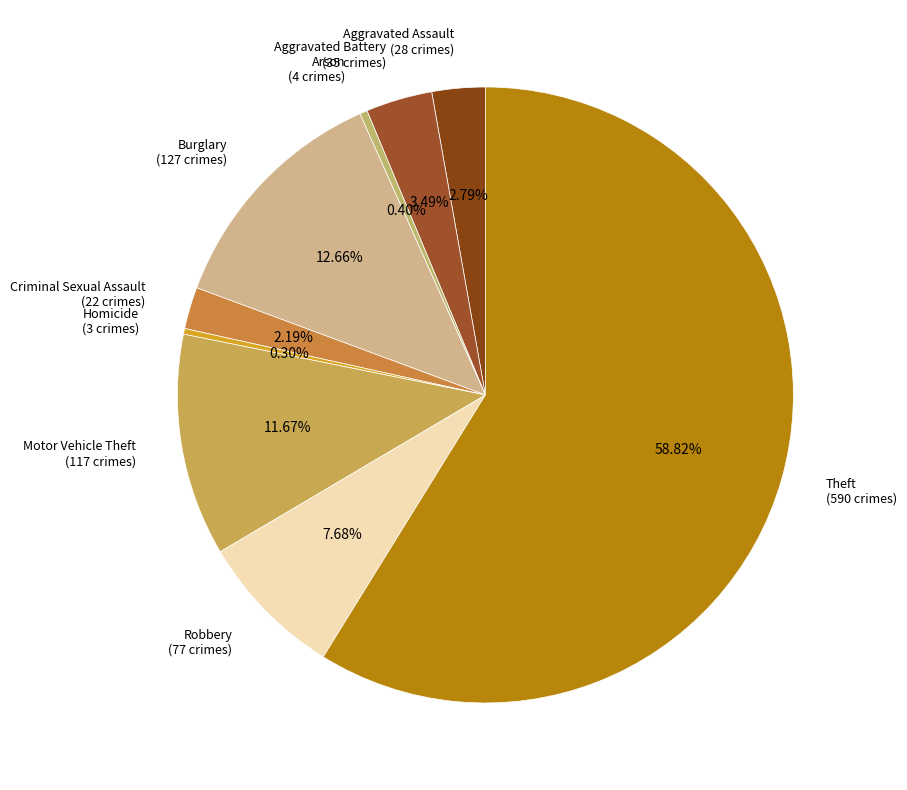

To the nearest percent, what percentage of the pie is Theft?

59%